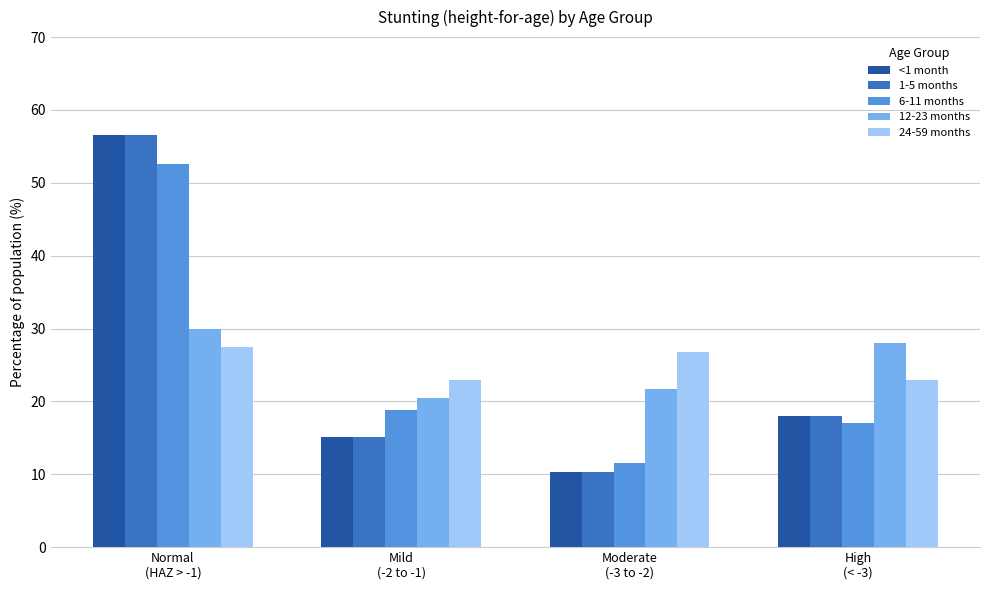

At how many categories does at least one series exceed 0?

4